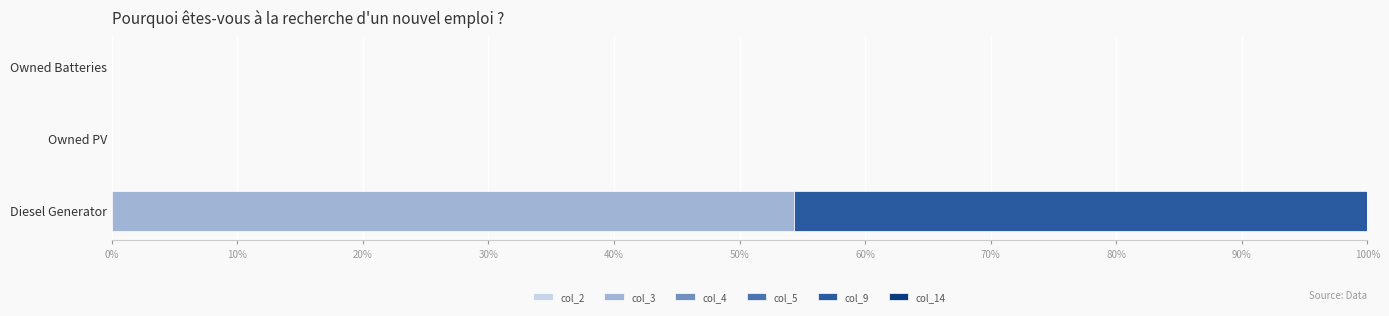

Is it true that col_3 equals 54.3 at Diesel Generator?

True